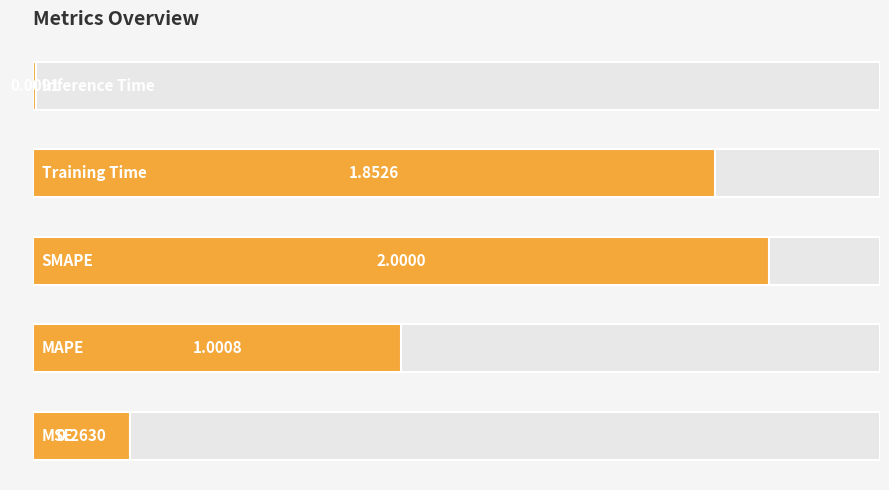

Are the bars horizontal?

Yes